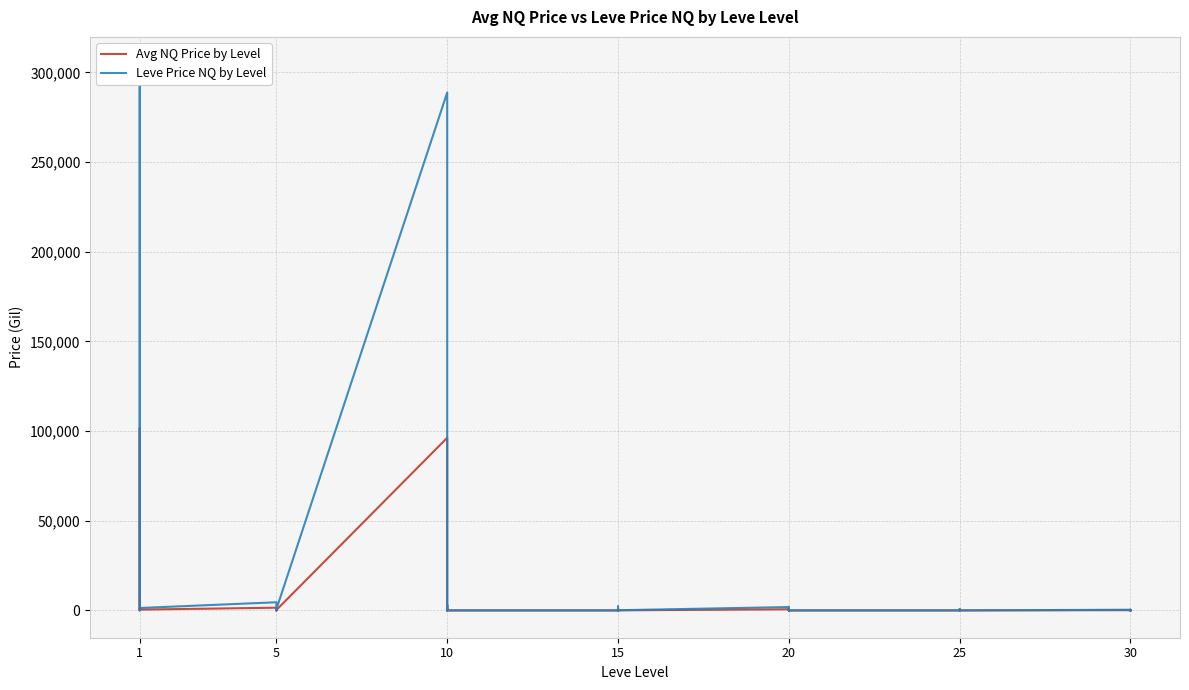

Is it true that Avg NQ Price by Level equals 1500.0 at 1?

True